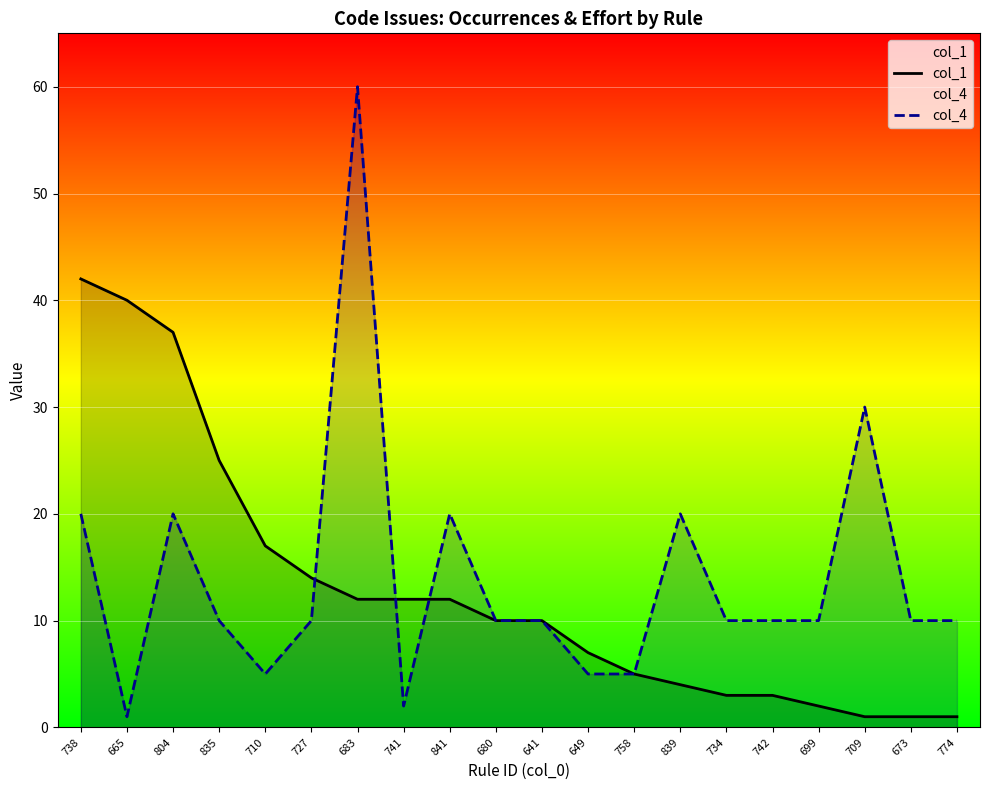

What position from the right is 835?

17